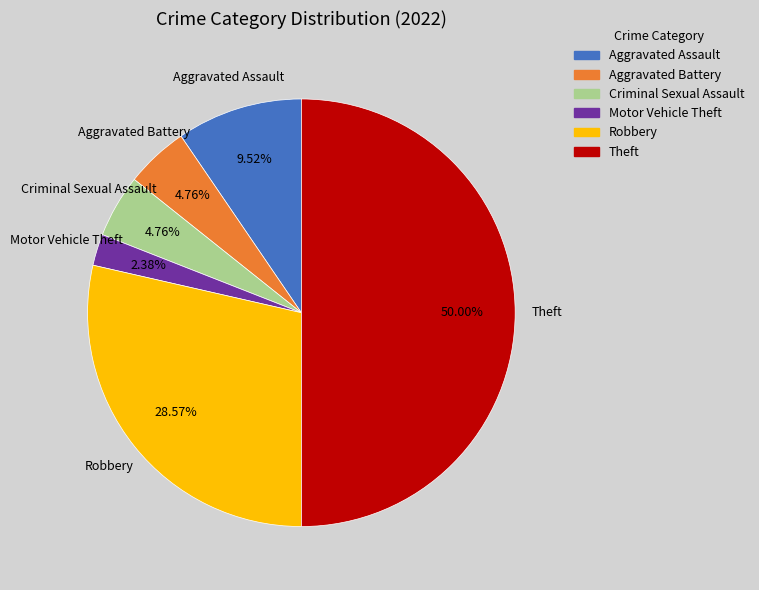

How many segments does this pie chart have?

6